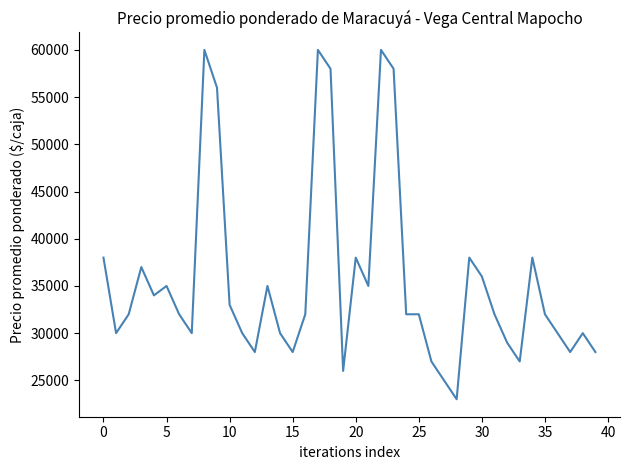

What is the maximum value shown in the chart?

60000